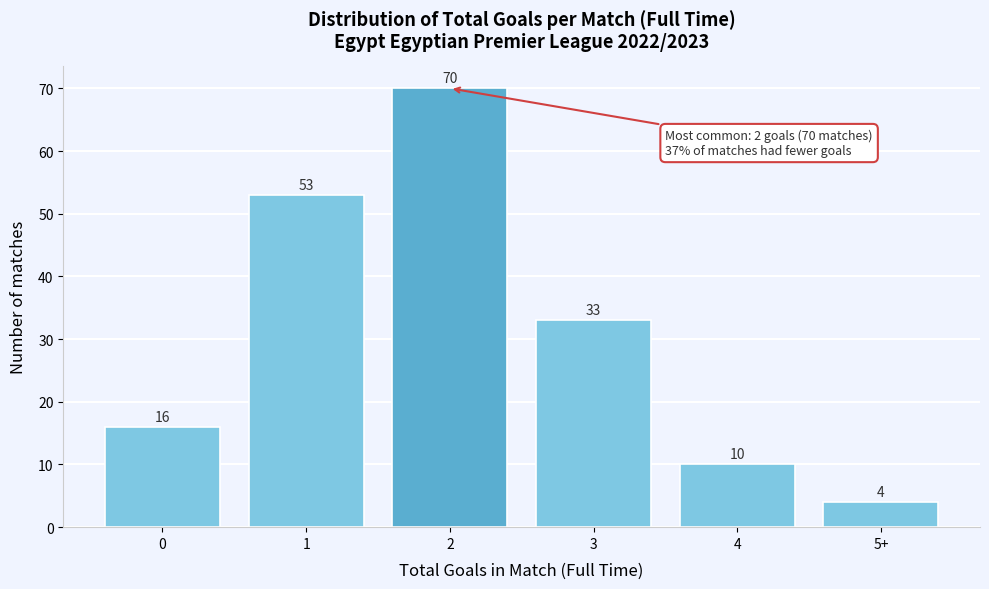

Reading right to left, extract all data points from this chart.

4	10	33	70	53	16